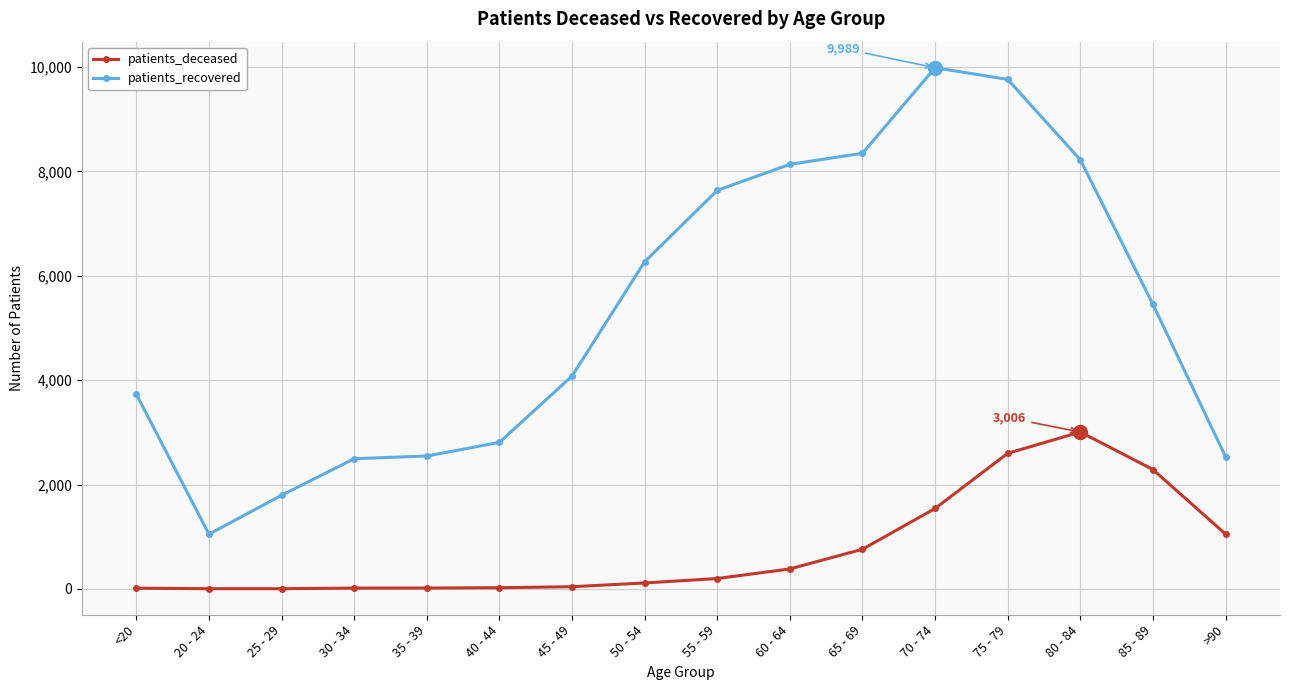

True or false: patients_recovered and patients_deceased intersect in this chart.

False